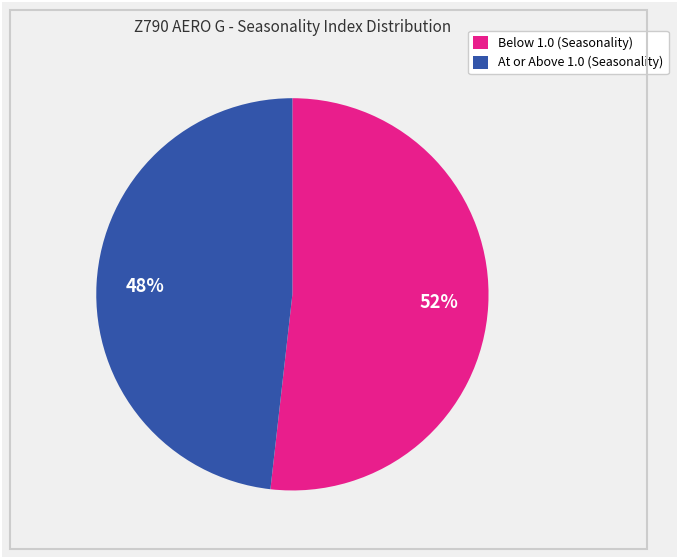

Combined, do Below 1.0 (Seasonality) and At or Above 1.0 (Seasonality) account for over 50%?

Yes